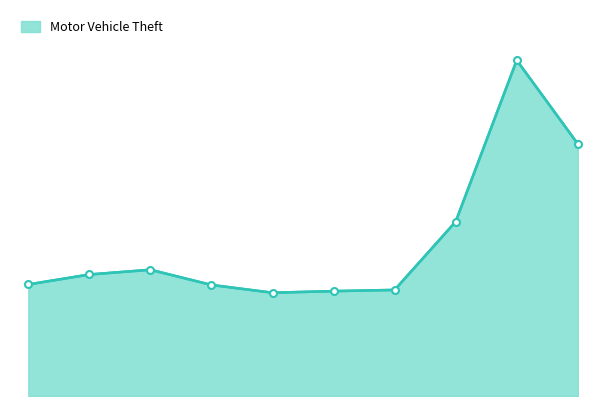

What is the smallest value displayed?

6187